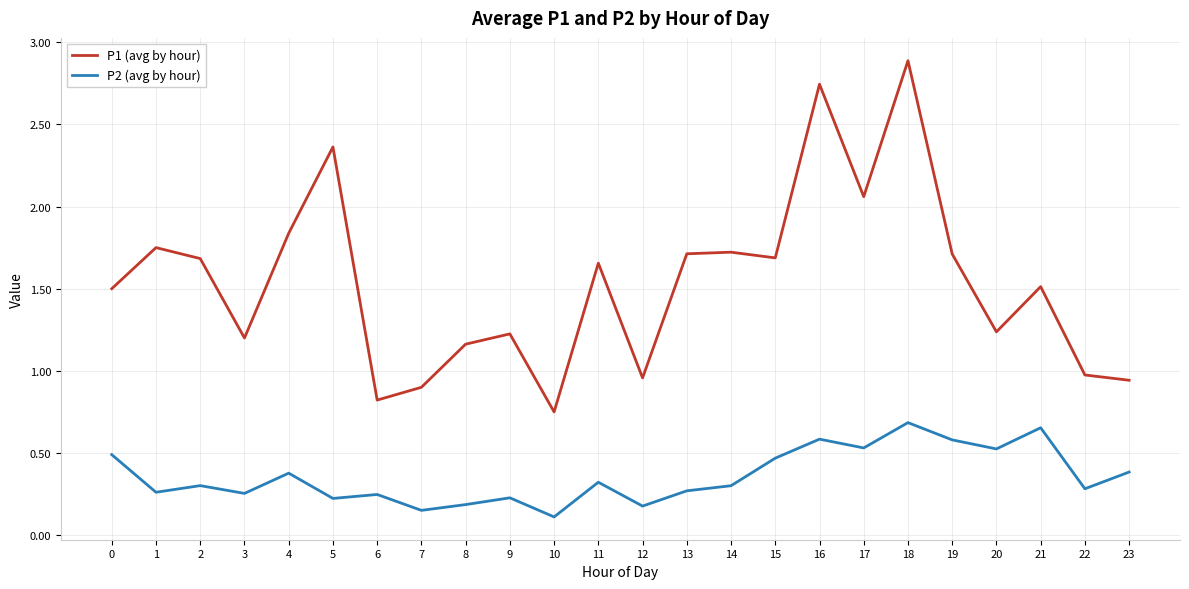

True or false: P2 (avg by hour) and P1 (avg by hour) cross at least once.

False